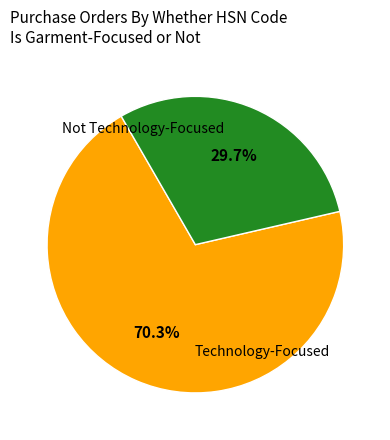

To the nearest percent, what is the average slice percentage?

50%